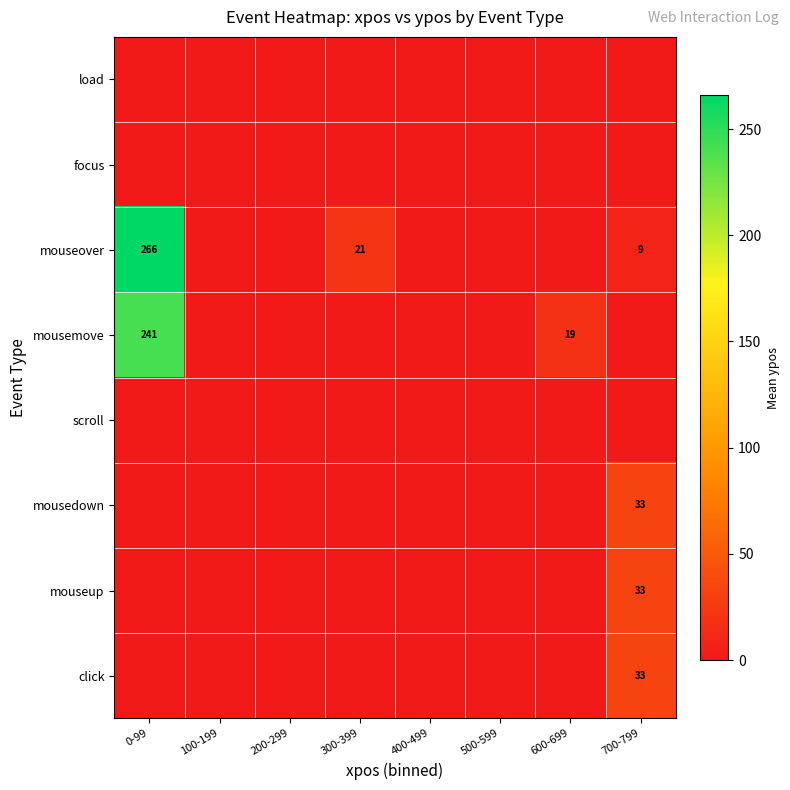

The mouseover series shows 21 at 300-399. True or false?

True